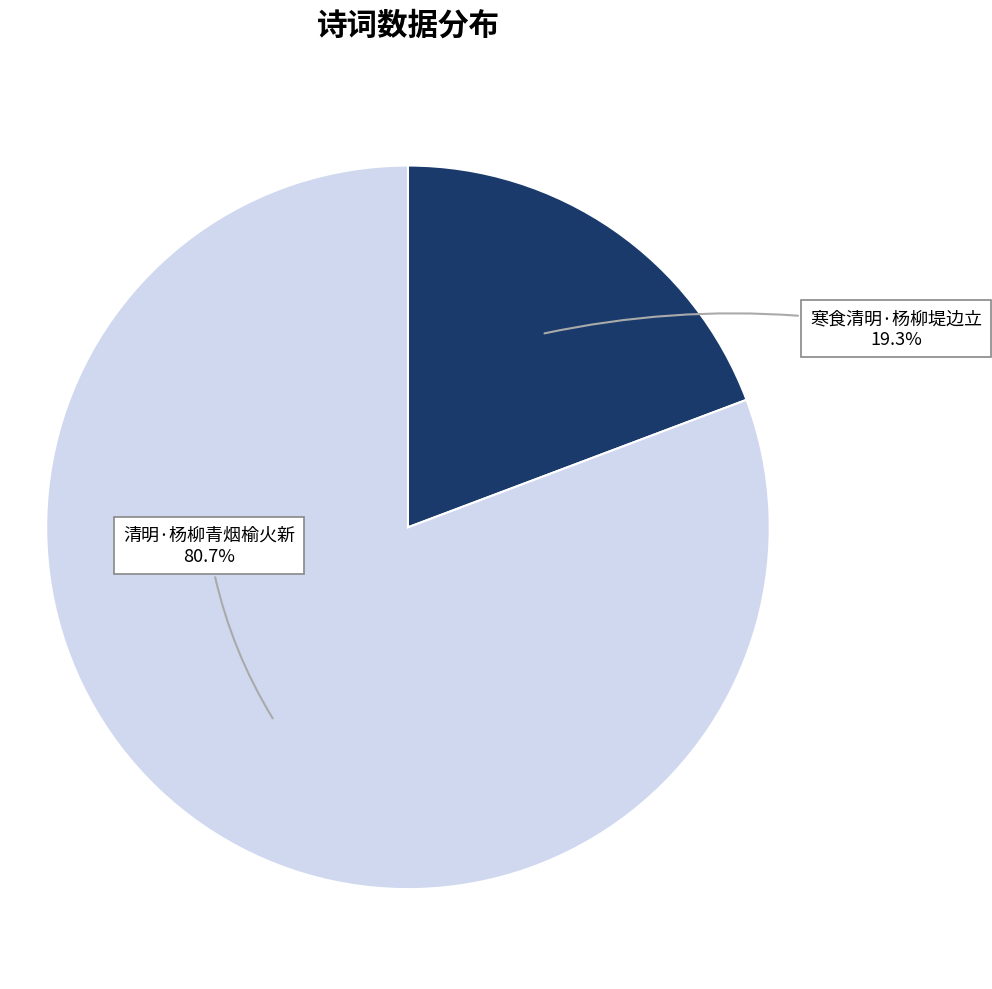

To the nearest percent, what percentage of the pie is 寒食清明·杨柳堤边立?

19%